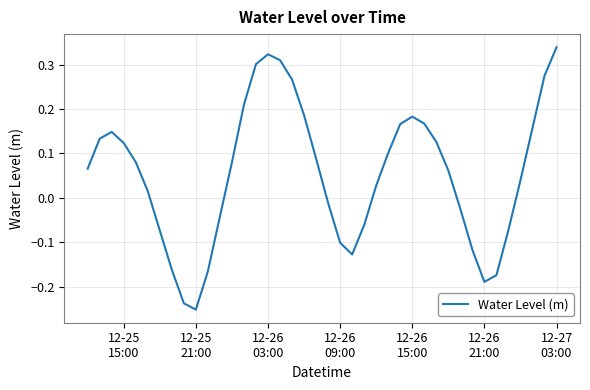

Where is the first local minimum?

12-25
21:00